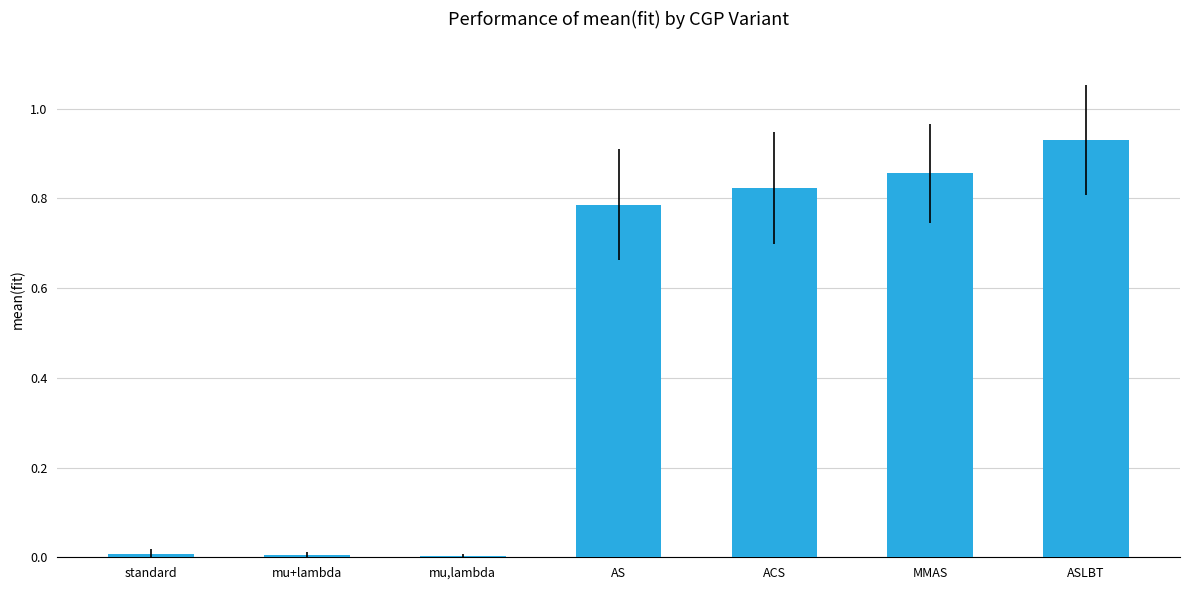

What is the sum of all values?

3.4